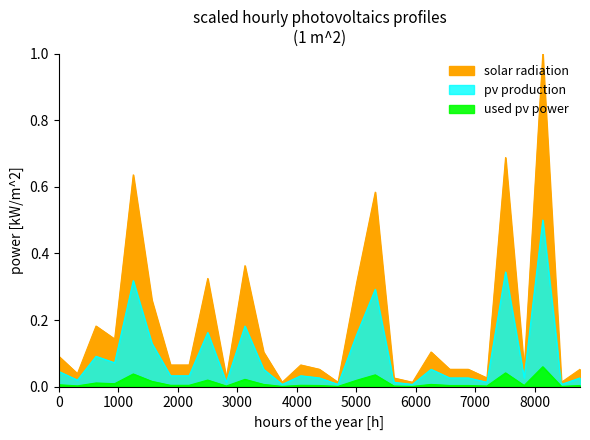

What is the difference between the maximum and minimum values in the solar radiation series?

1.0